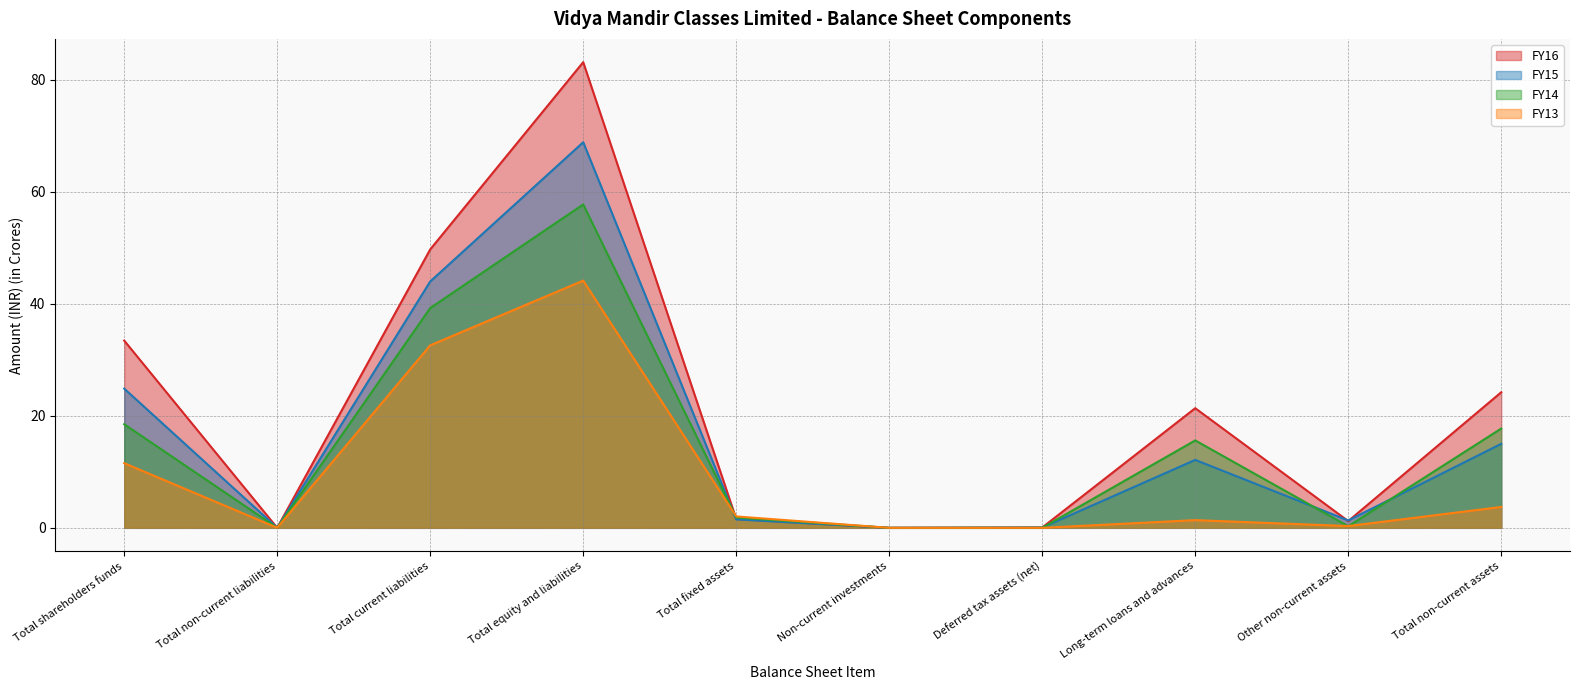

What is the difference between the highest and lowest values at Long-term loans and advances?

20.0